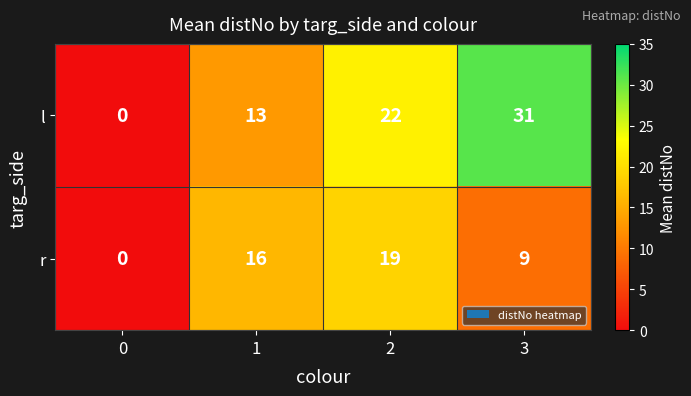

How many values in r are above zero?

3